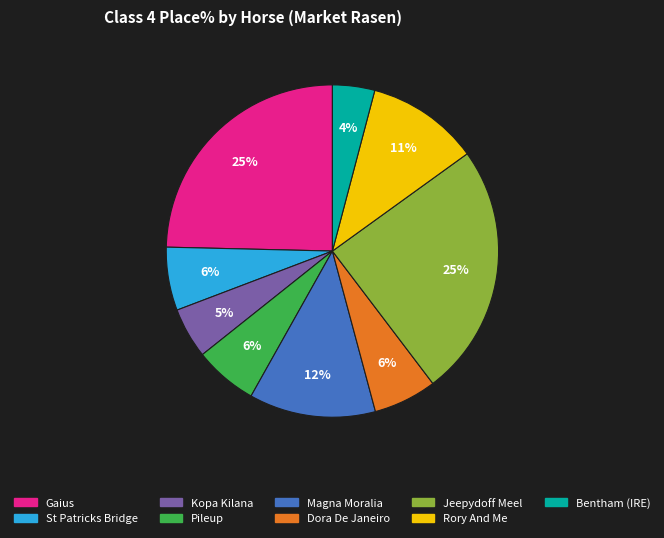

To the nearest percent, what is the difference between the largest and smallest slice percentages?

21%